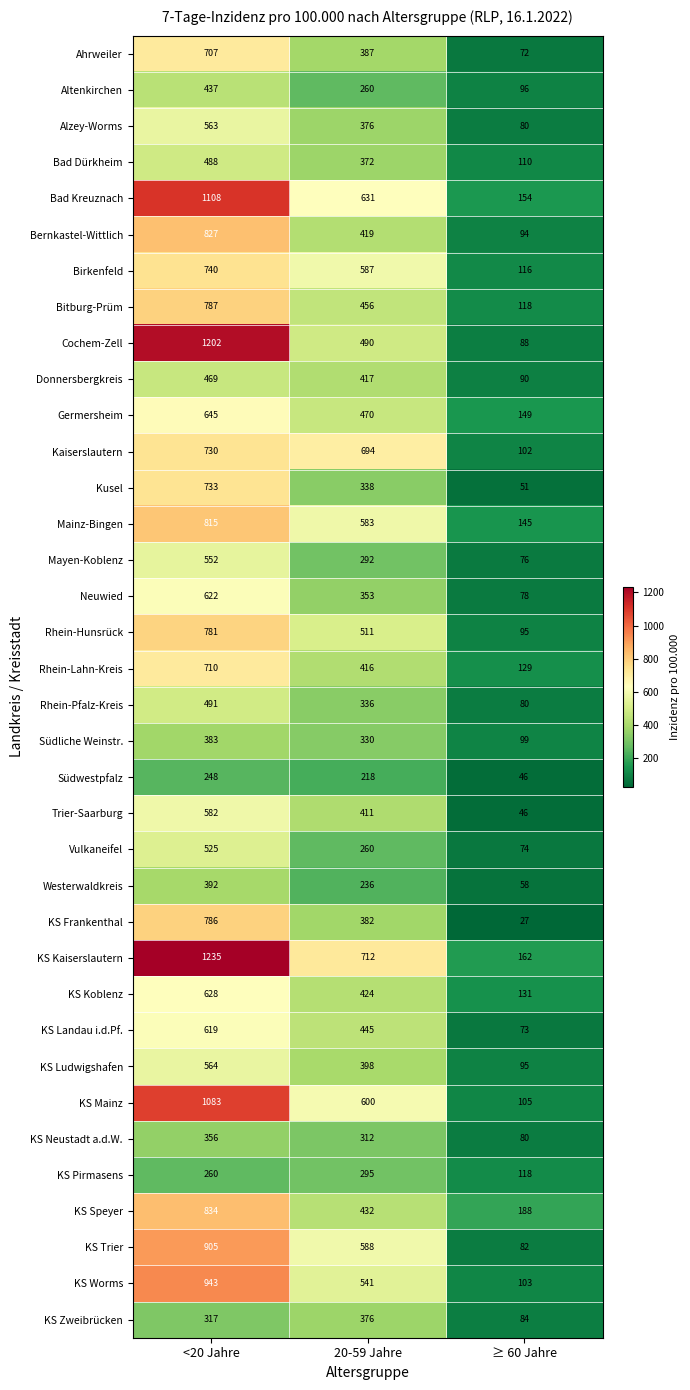

Which series has the largest range (max minus min)?

Cochem-Zell